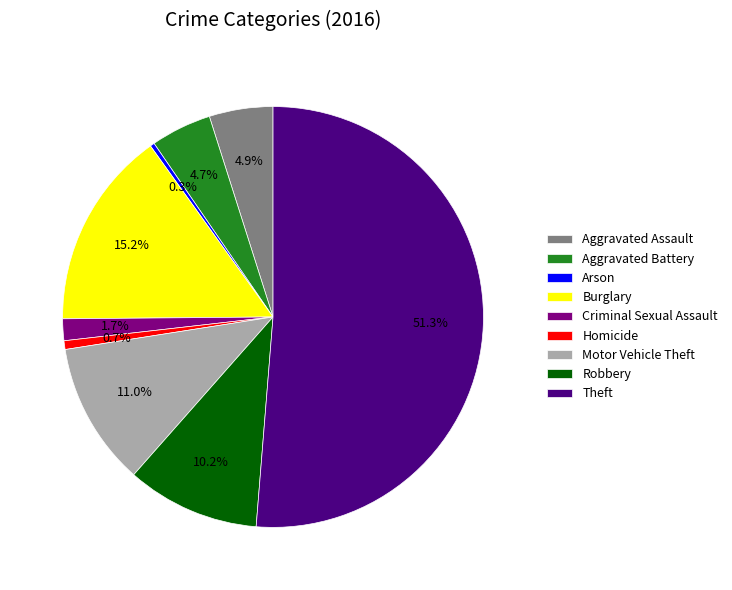

Count the number of slices in the pie.

9